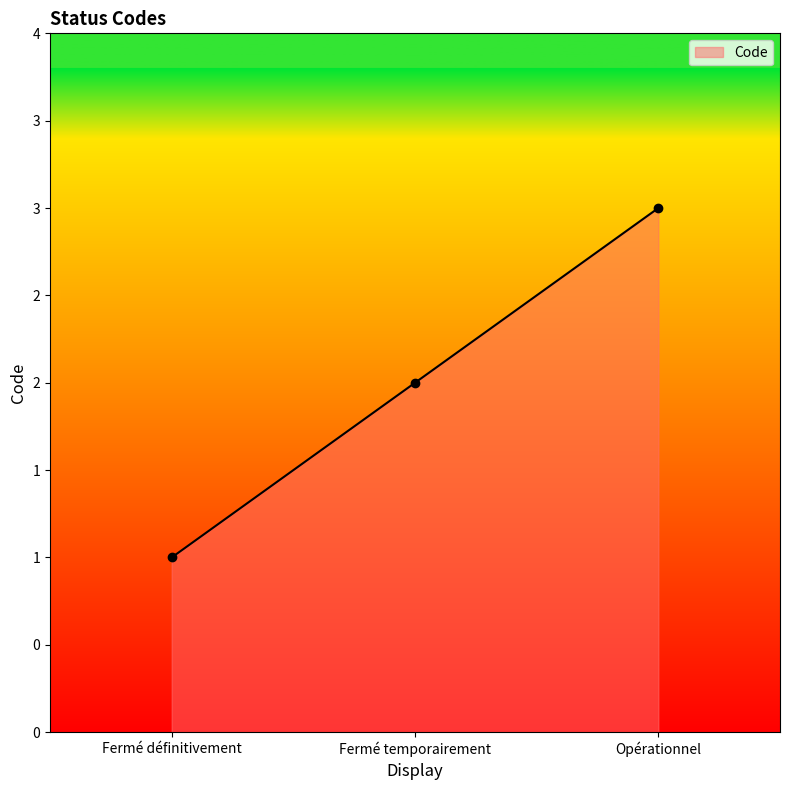

Where does the data first go above 2?

Opérationnel